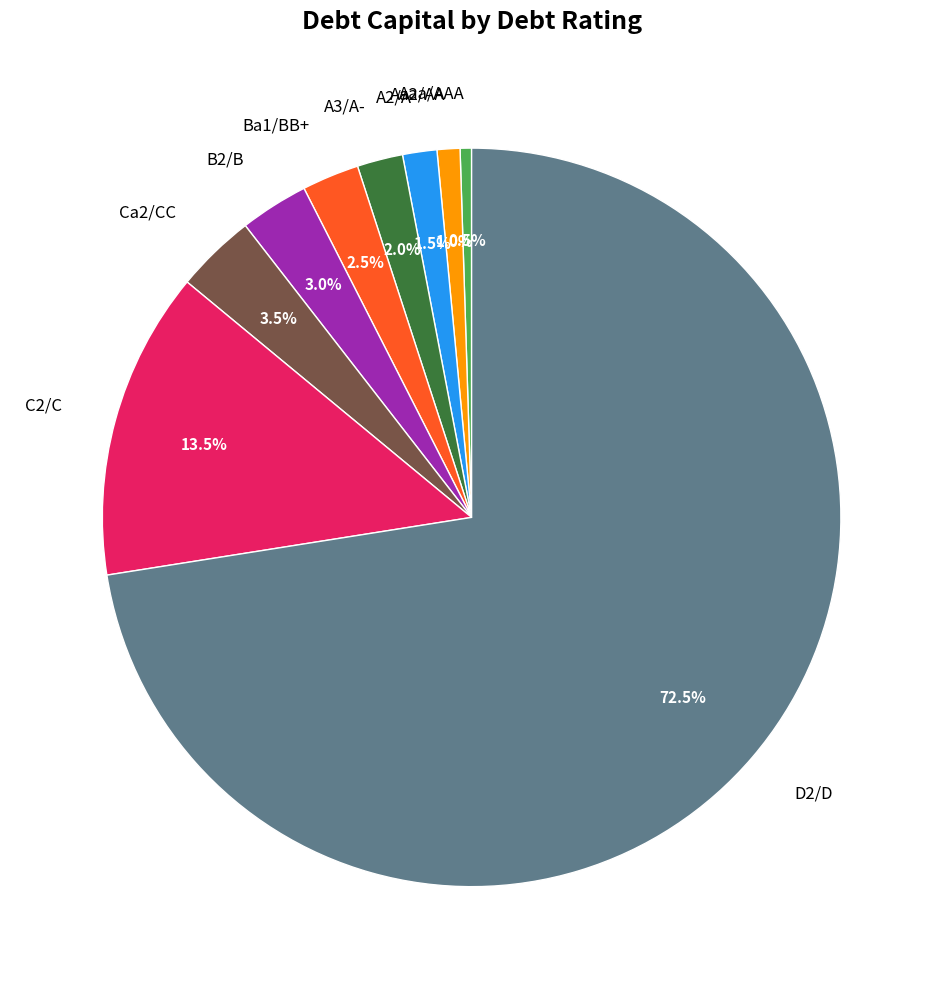

What is the smallest slice in the pie chart?

Aaa/AAA